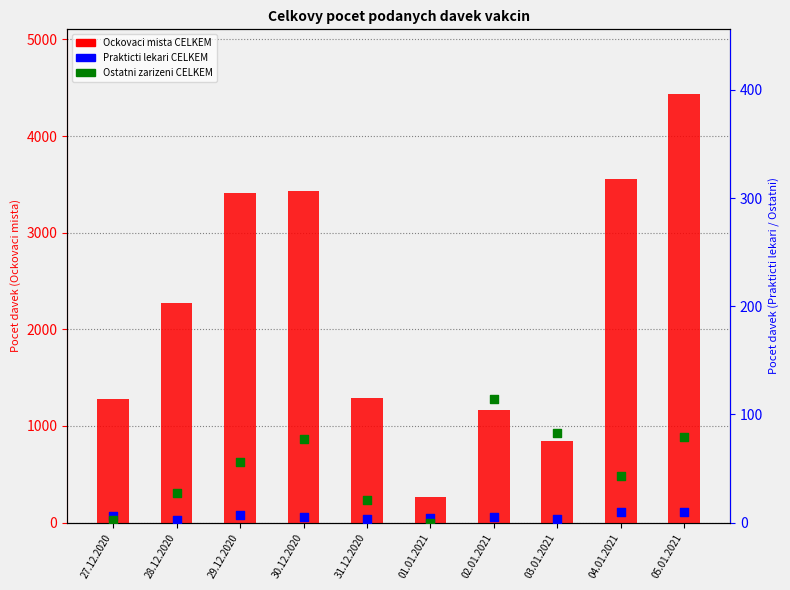

Which series contains the highest Y value?

Ockovaci mista CELKEM